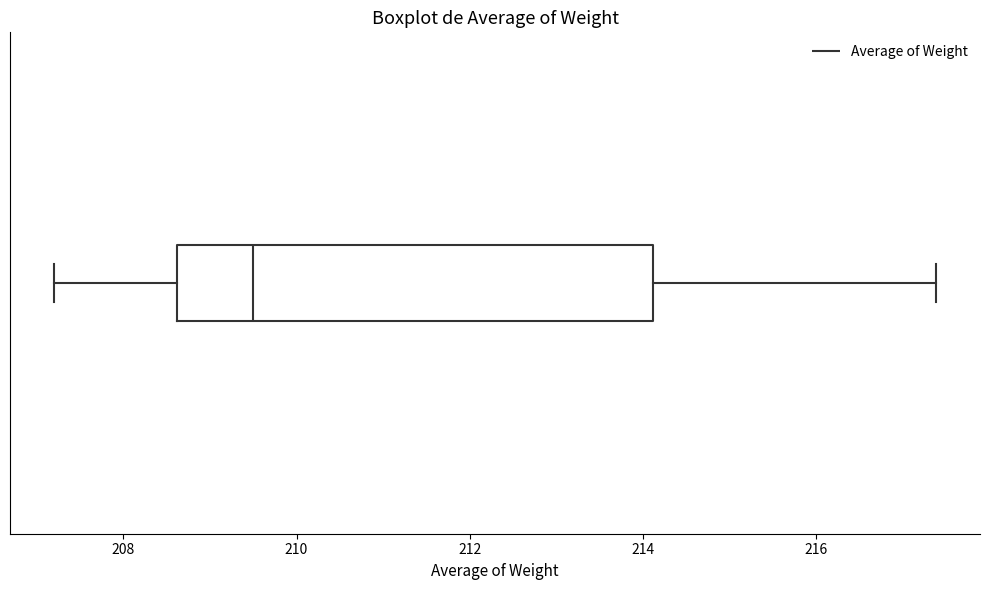

Where does the right whisker of the box end on the x-axis? The values are not printed on the chart, so give them approximately, as read against the axis.

217.4